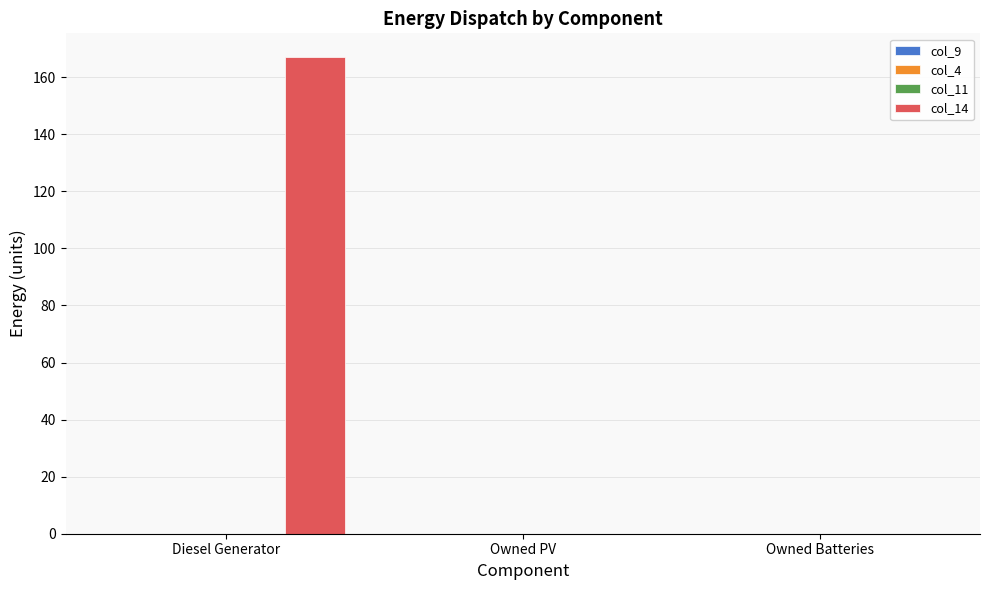

What is the sum of all values?

167.0